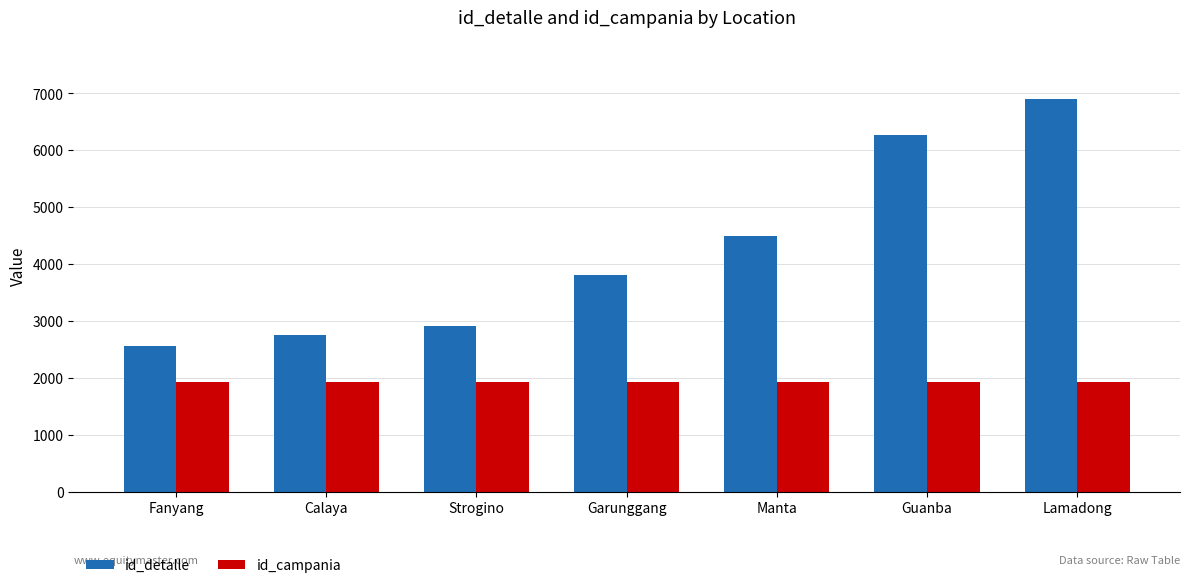

True or false: id_detalle has a value of 2906 at Strogino.

True